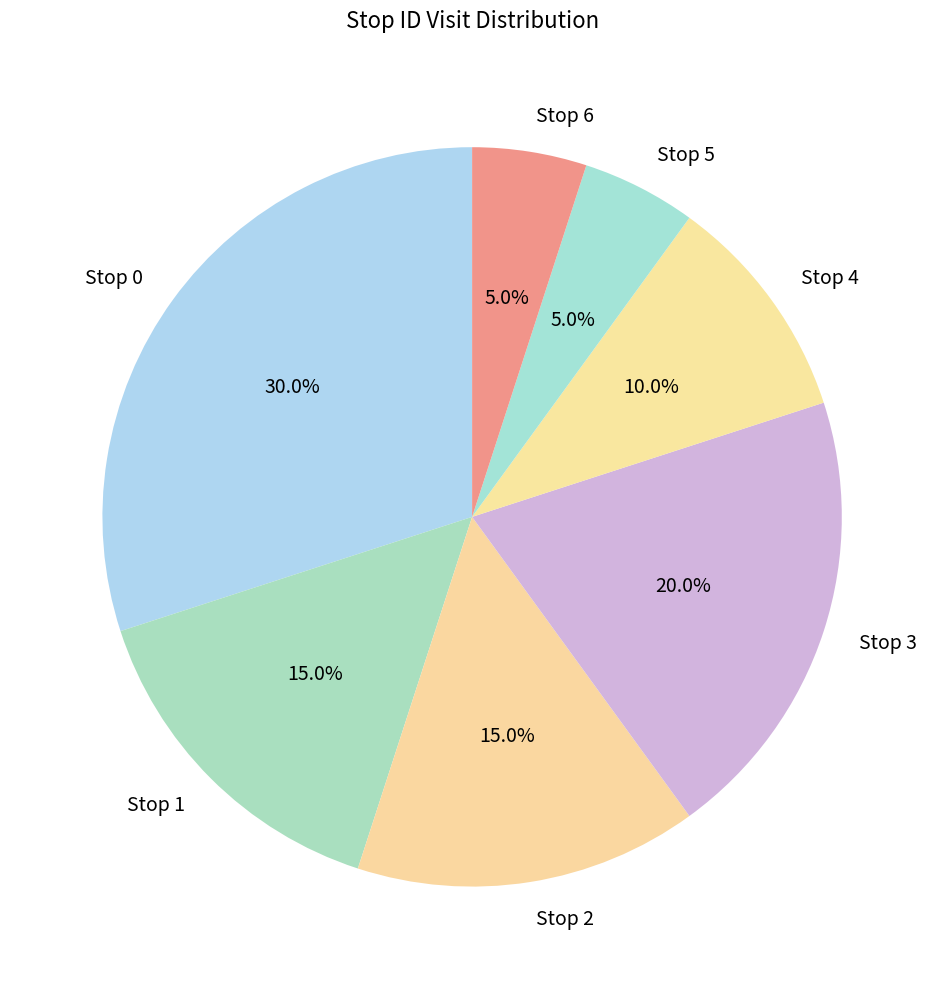

Is there any slice that represents more than half of the pie?

No